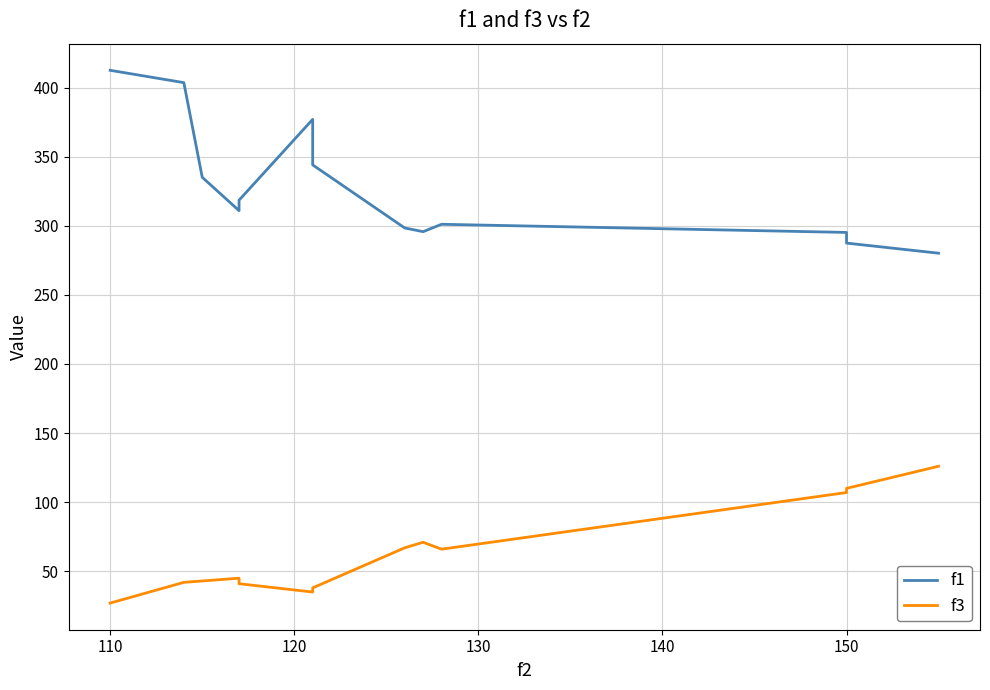

What position from the right is 120?

11